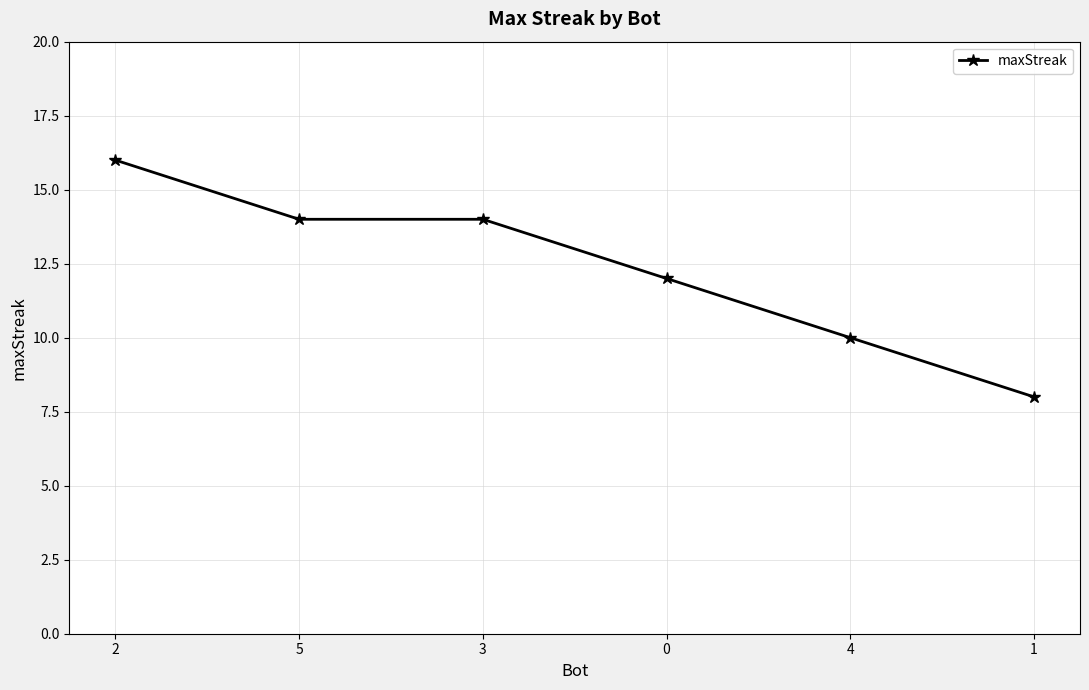

Reading left to right, what are all the values shown in this chart?

16	14	14	12	10	8